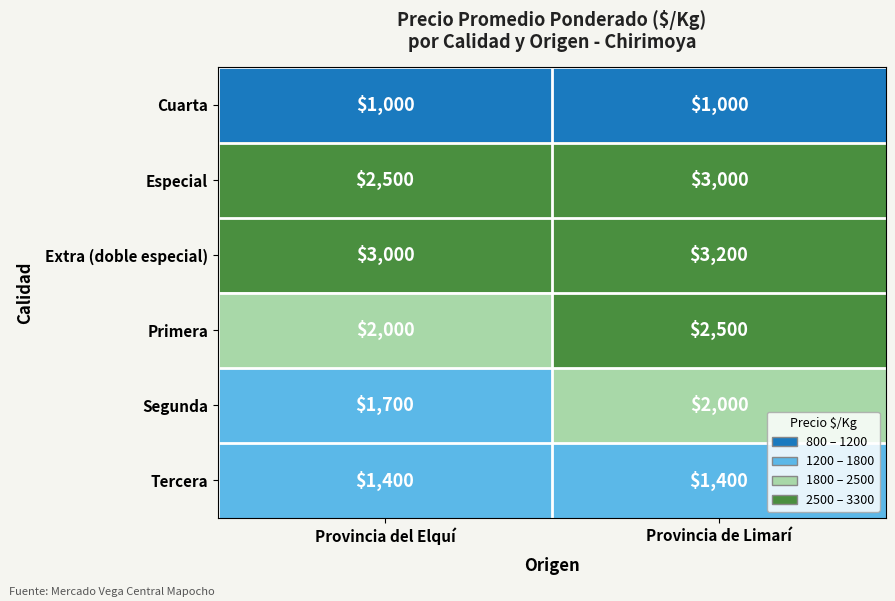

At which category is the sum across all series the highest?

Provincia de Limarí